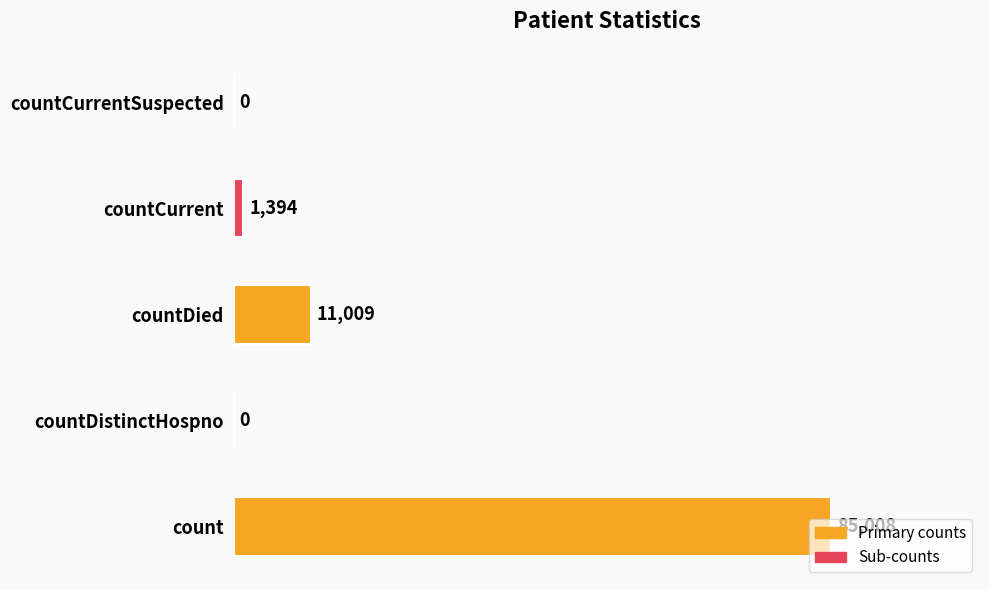

What is the change in value from countDied to countCurrent?

-9615